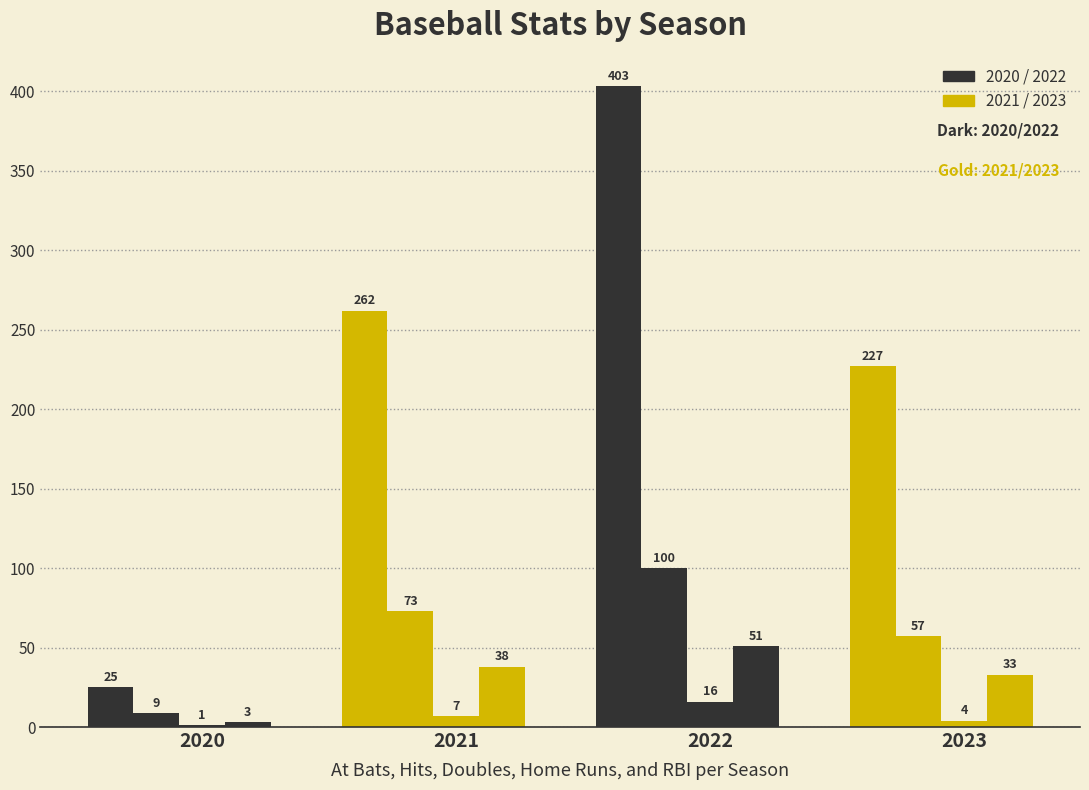

At which category is the sum across all series the highest?

2022